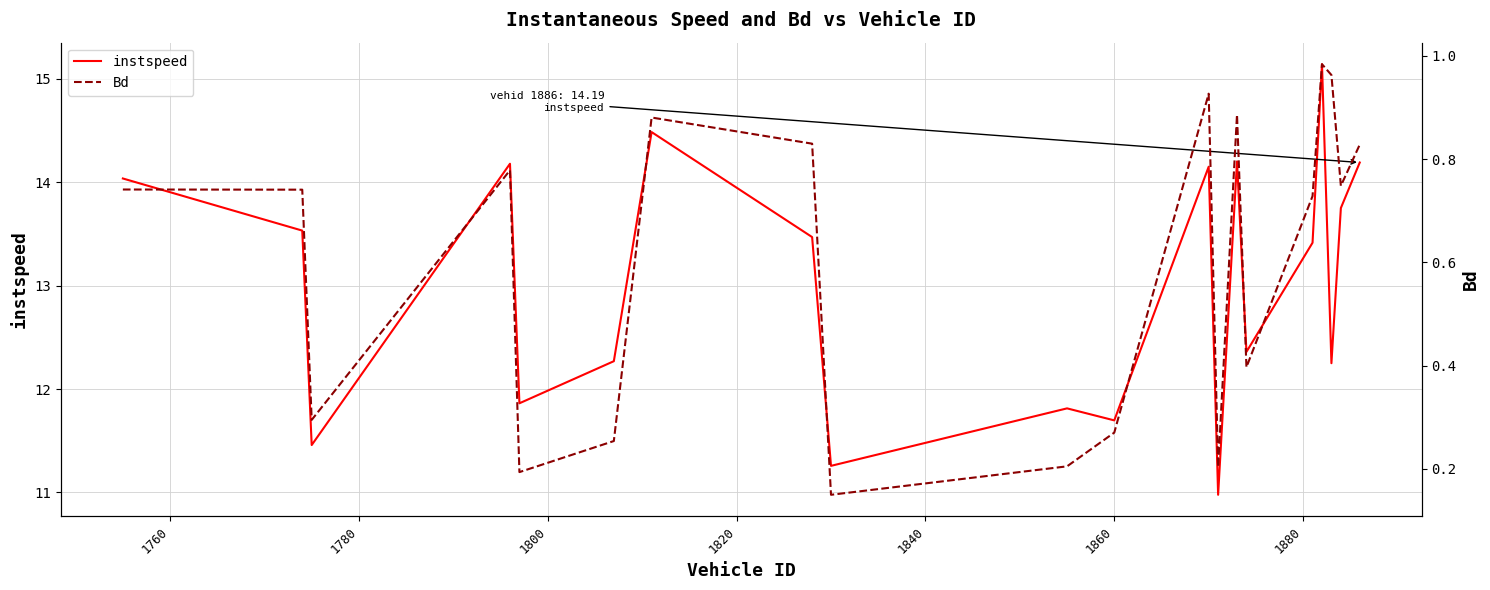

At how many categories does at least one series exceed 3?

20